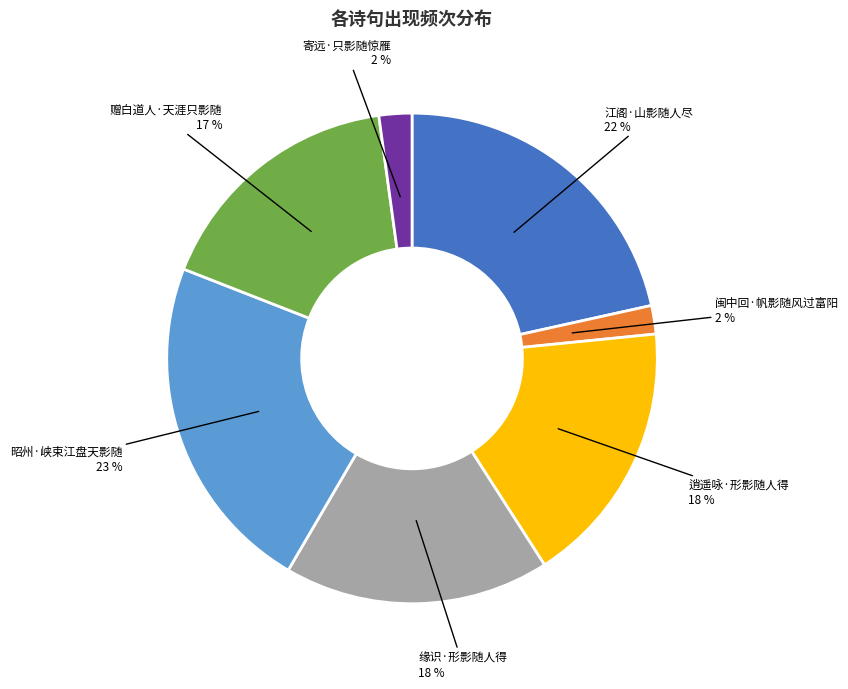

What is the largest slice in the pie chart?

昭州·峡束江盘天影随